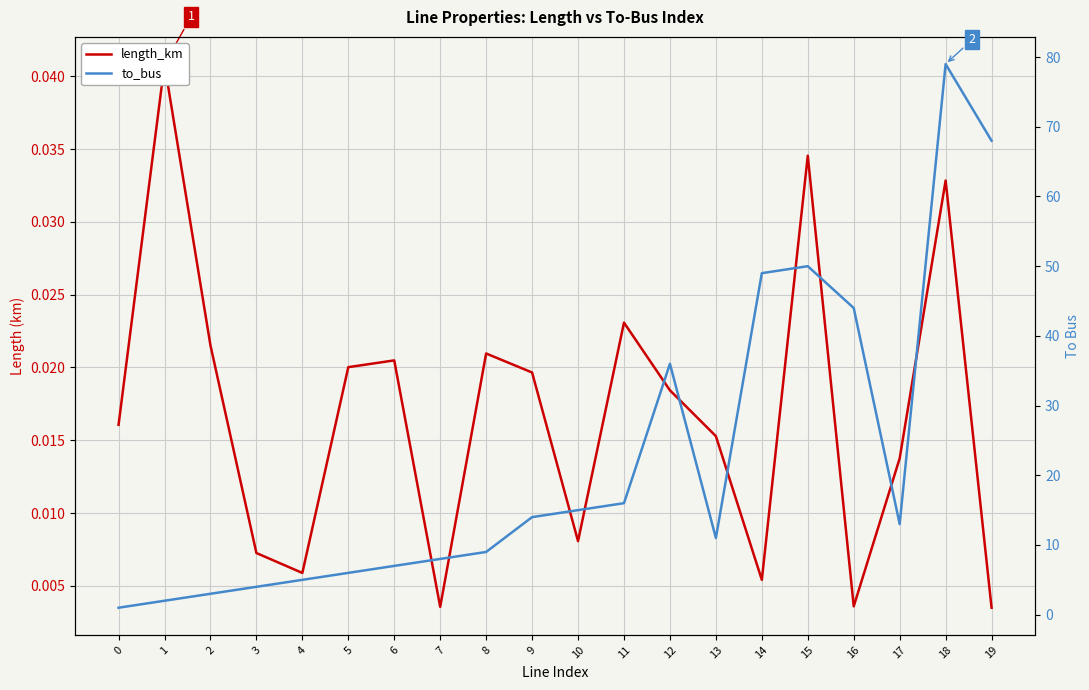

What are all the series names shown in the legend?

length_km, to_bus